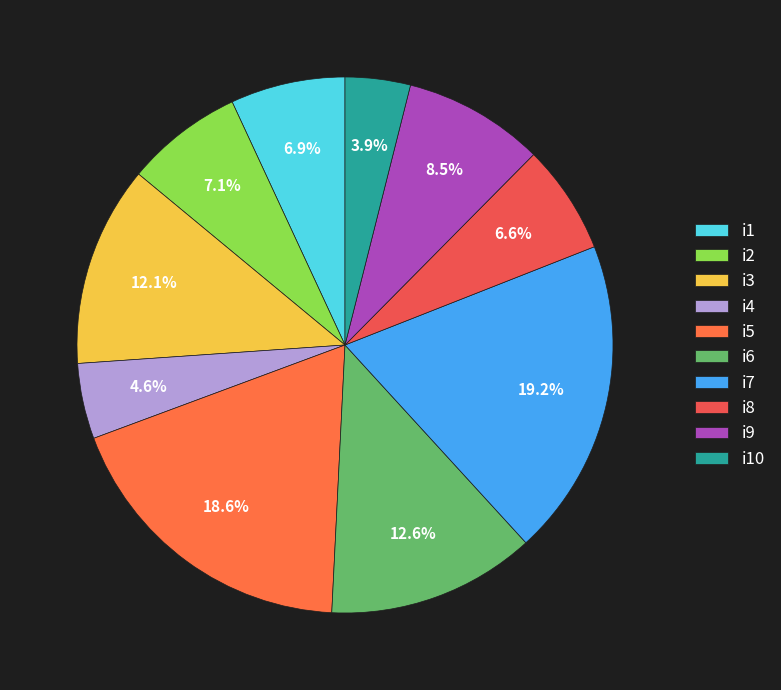

What percentage is NOT represented by i7?

80.8%